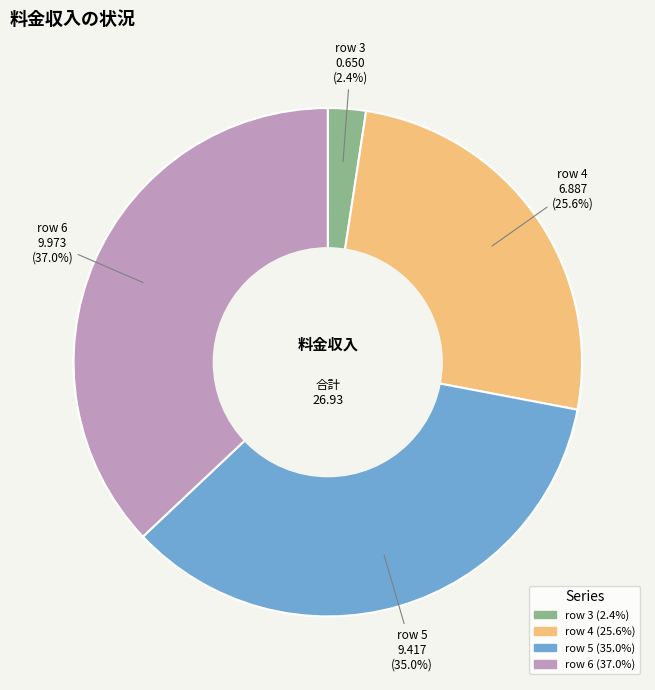

How many slices are in this pie chart?

4